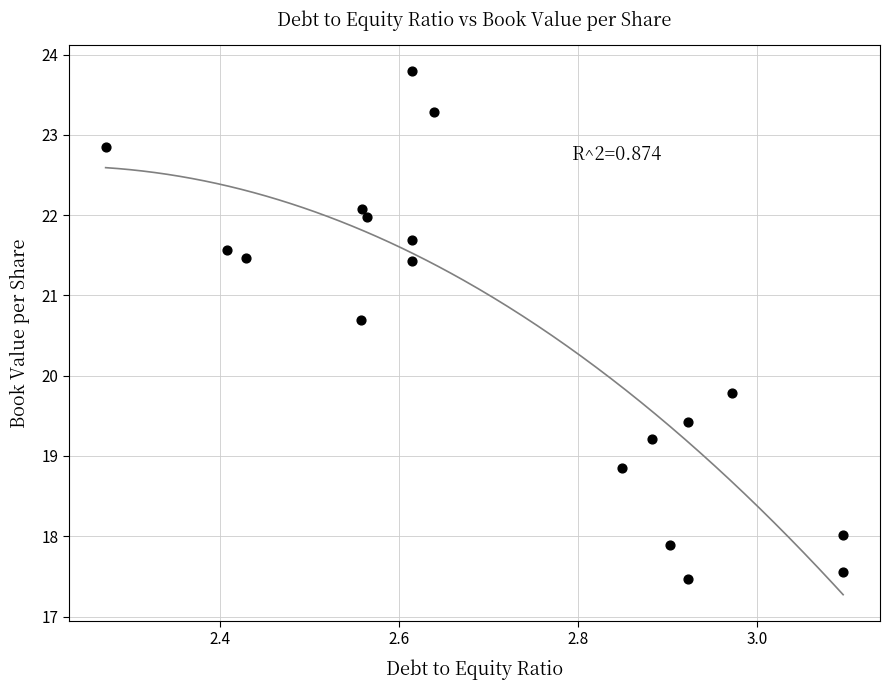

What Y value in the scatter plot is closest to 20?

19.8